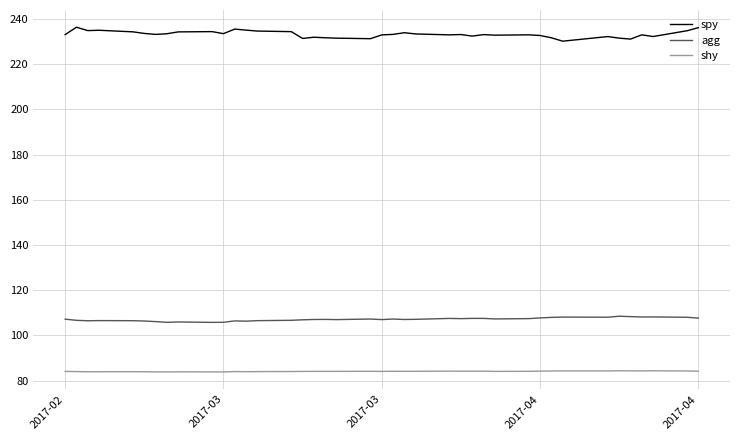

In agg, how many points are lower than both neighbors (excluding endpoints)?

11